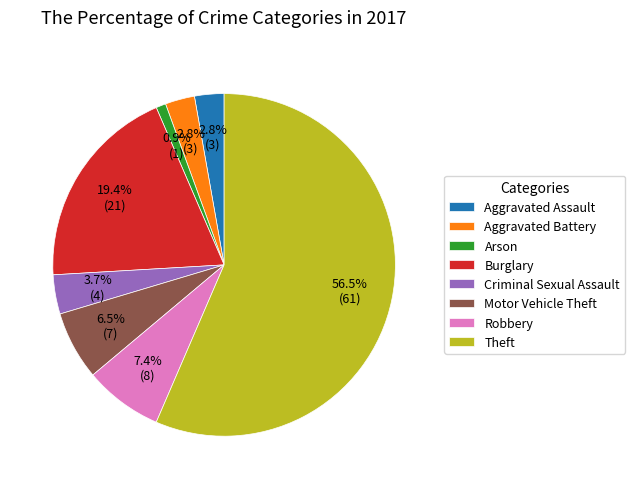

True or false: Theft accounts for 66% of the total.

False